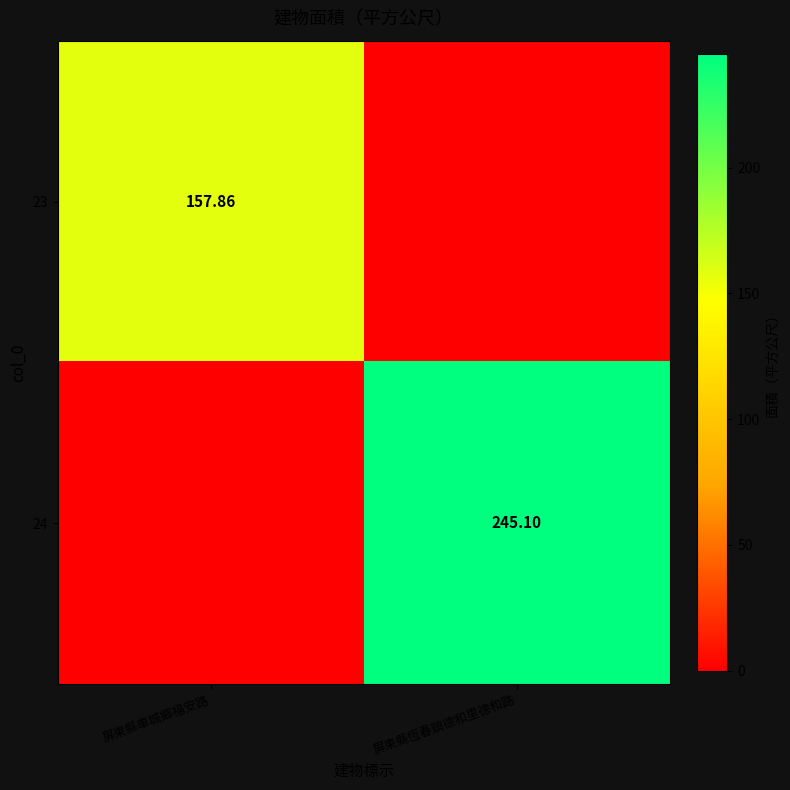

At which label does 23 reach its peak?

屏東縣車城郷福安路